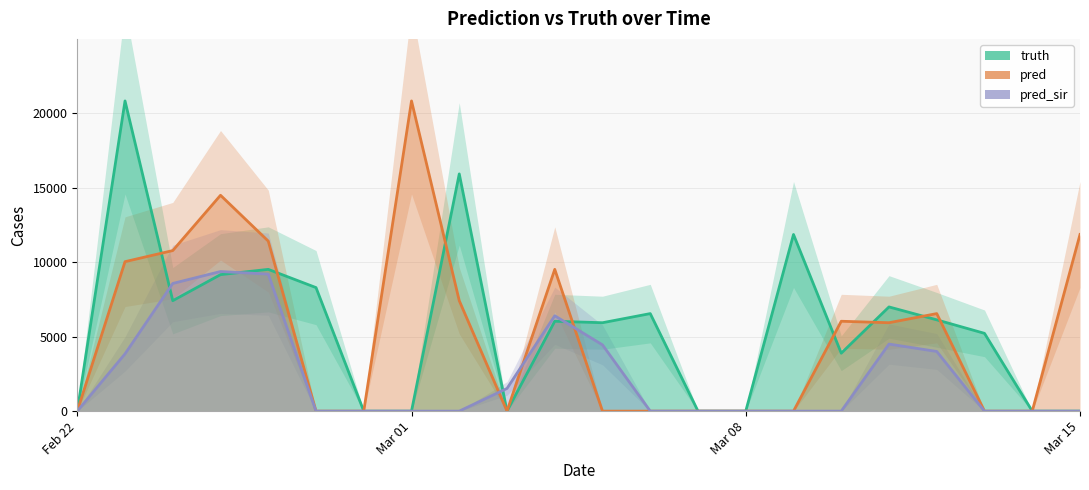

How many data points in truth are less than 6033?

11